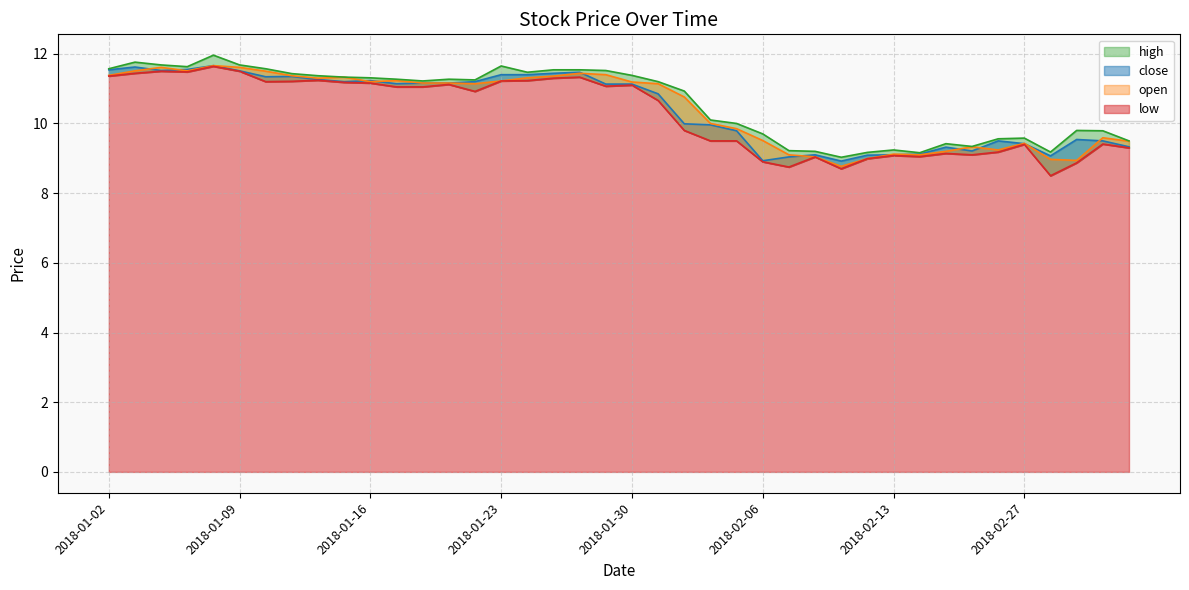

Between 2018-01-31 and 2018-01-25, which is larger?

2018-01-25